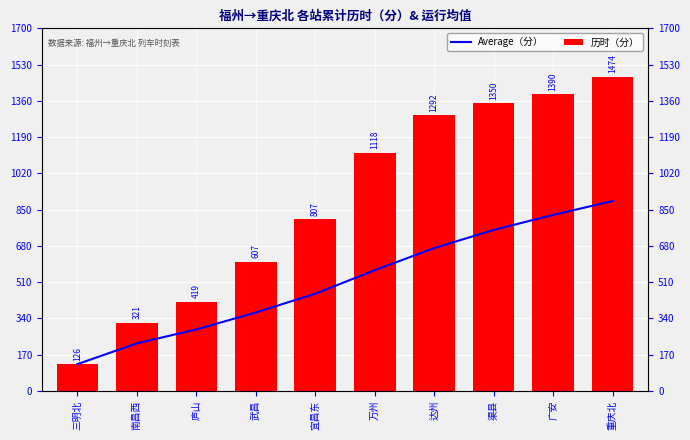

Where does the 历时（分） series first go above 1118?

达州